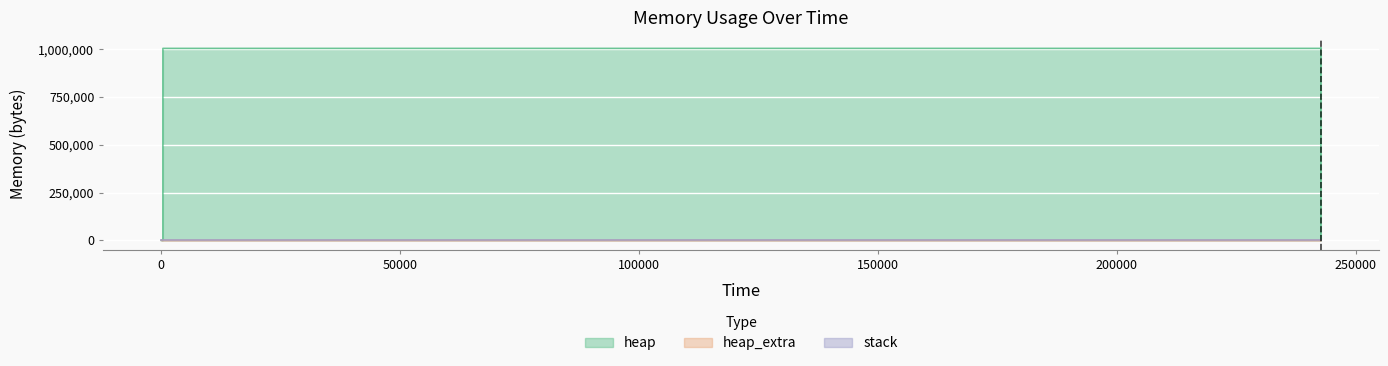

True or false: heap and heap_extra cross at least once.

False